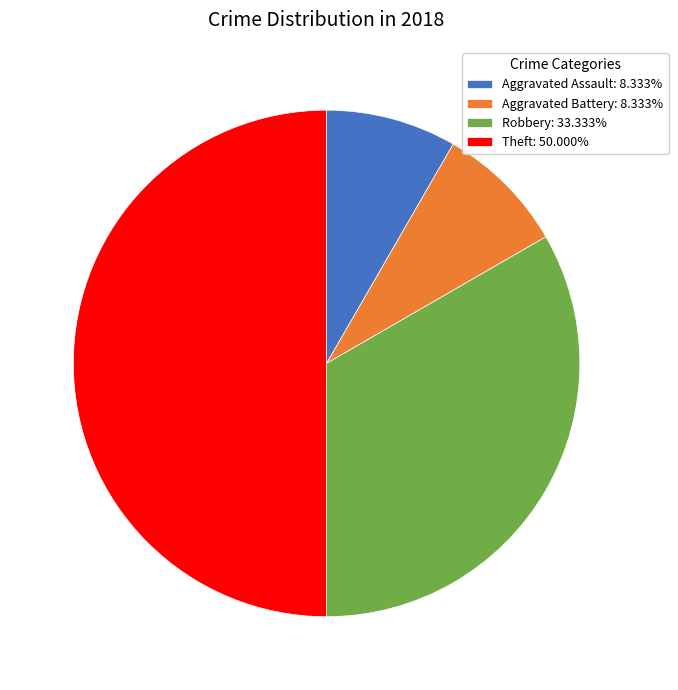

What is the ratio of the value at Robbery: 33.333% to the value at Theft: 50.000%?

0.7